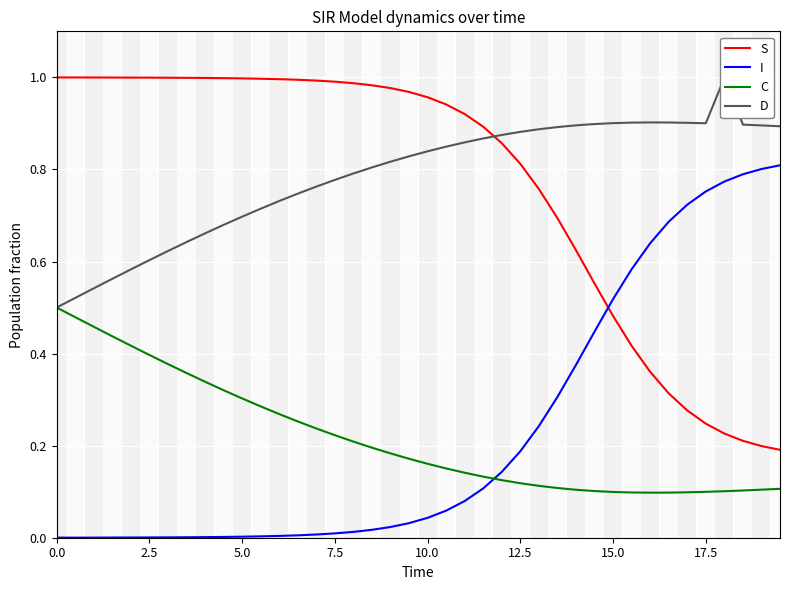

Is it true that I equals 0.0 at 0.0?

True